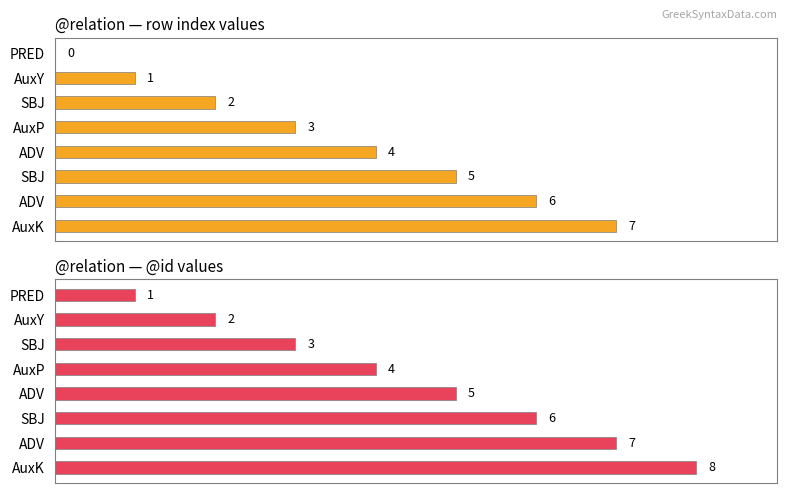

Is it true that @id equals 6 at SBJ?

True